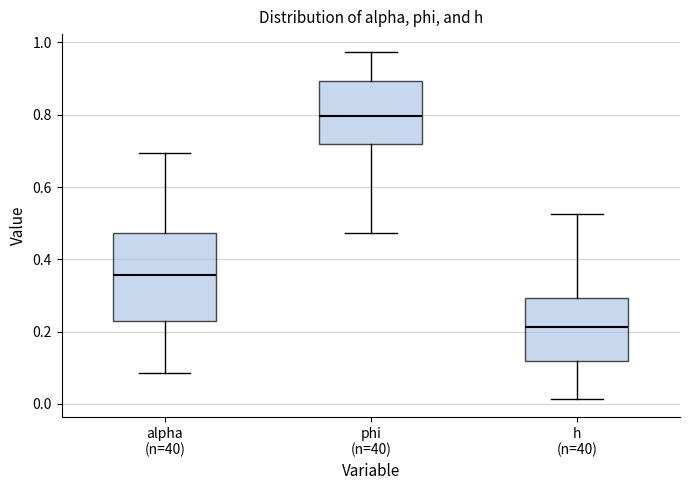

Which box is the tallest, from its lower edge to its upper edge?

alpha (n=40)